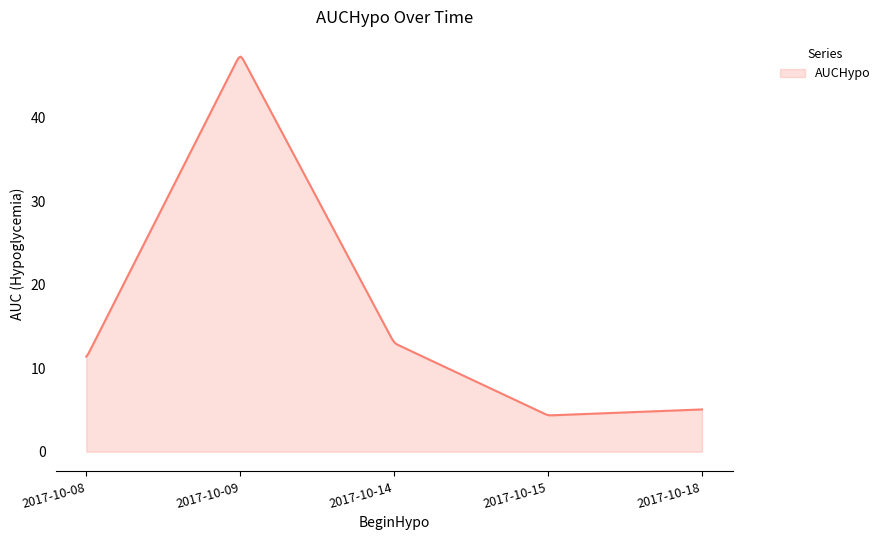

What is the greatest value displayed?

47.3